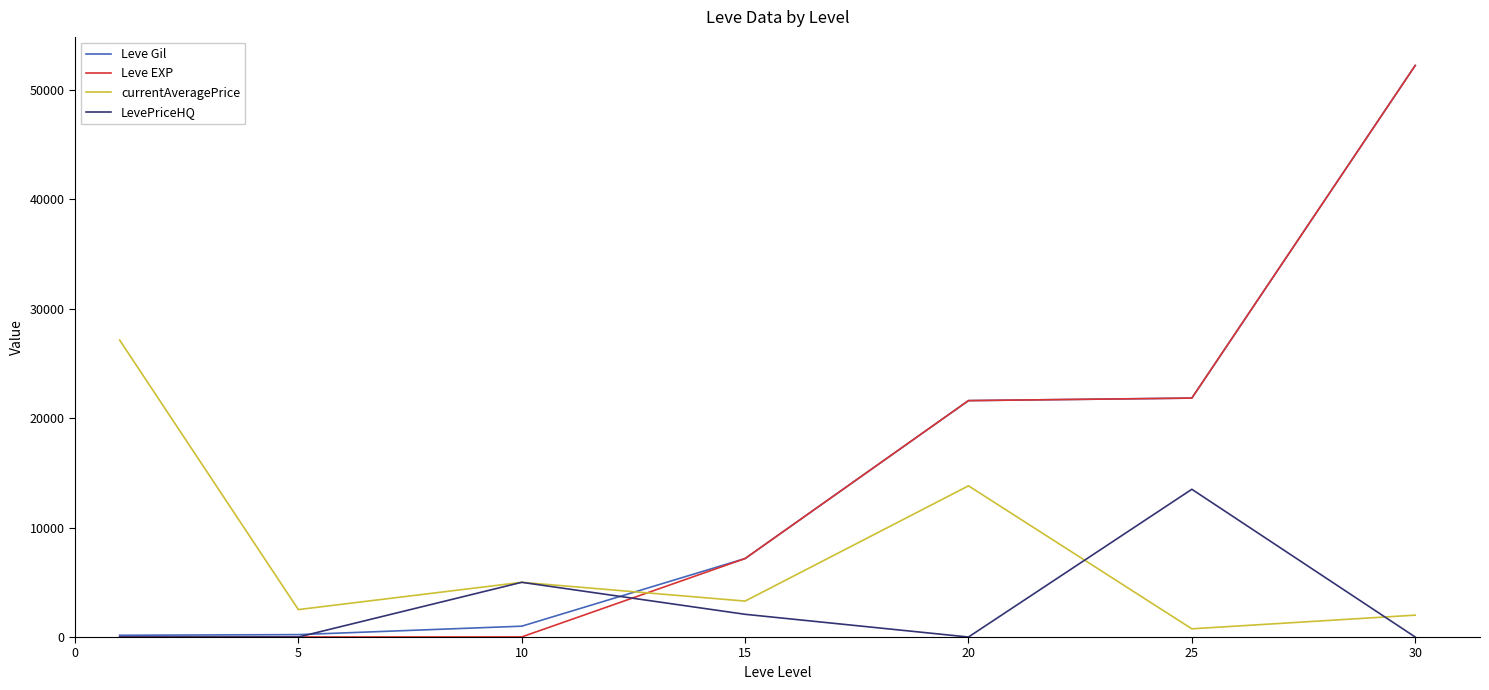

What is the greatest value displayed?

52220